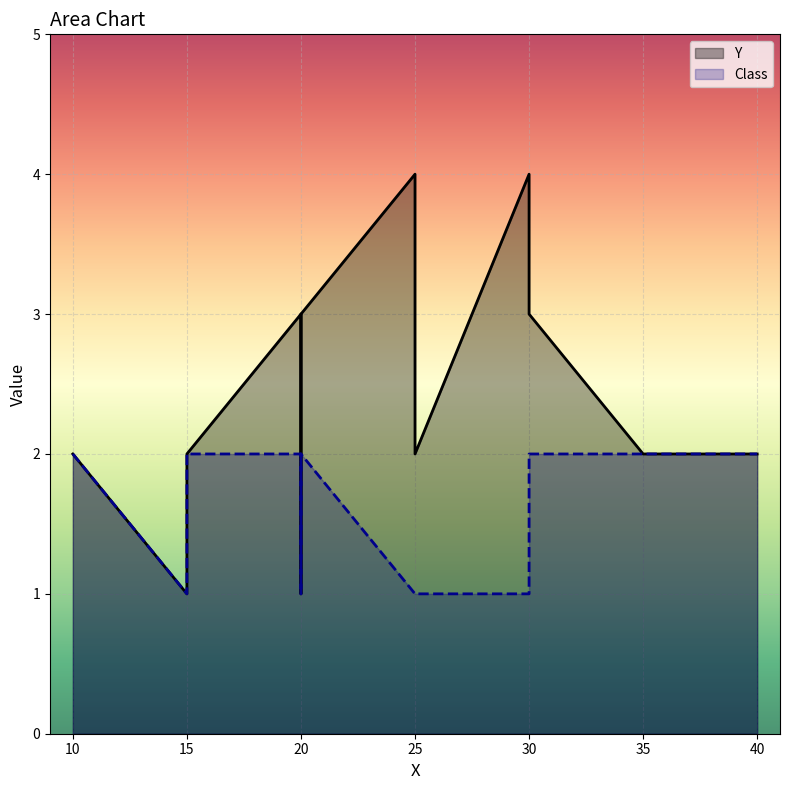

At 30, list the series in order from largest to smallest.

Y, Class